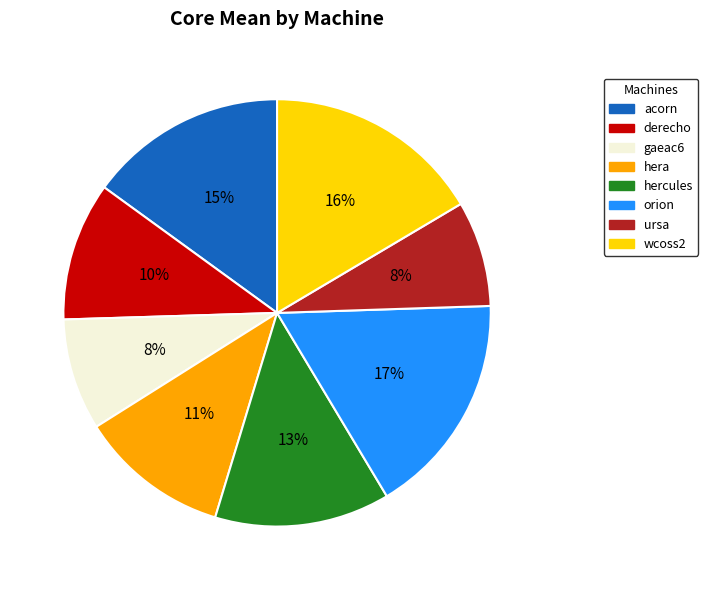

True or false: derecho accounts for 20% of the total.

False